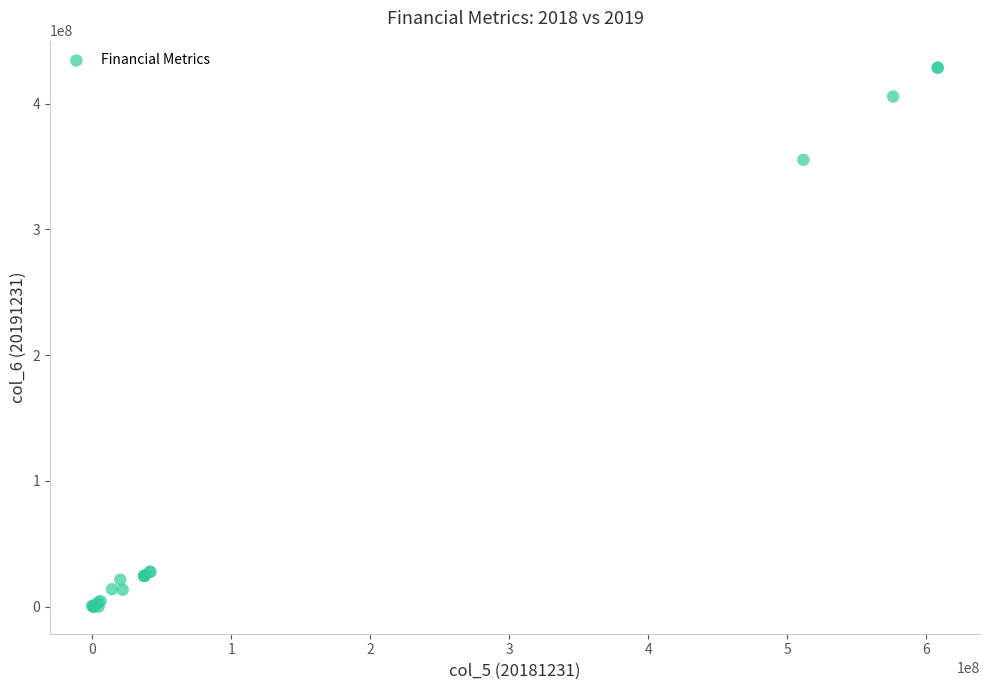

What Y value in the scatter plot is closest to 214299912?

355396647.3